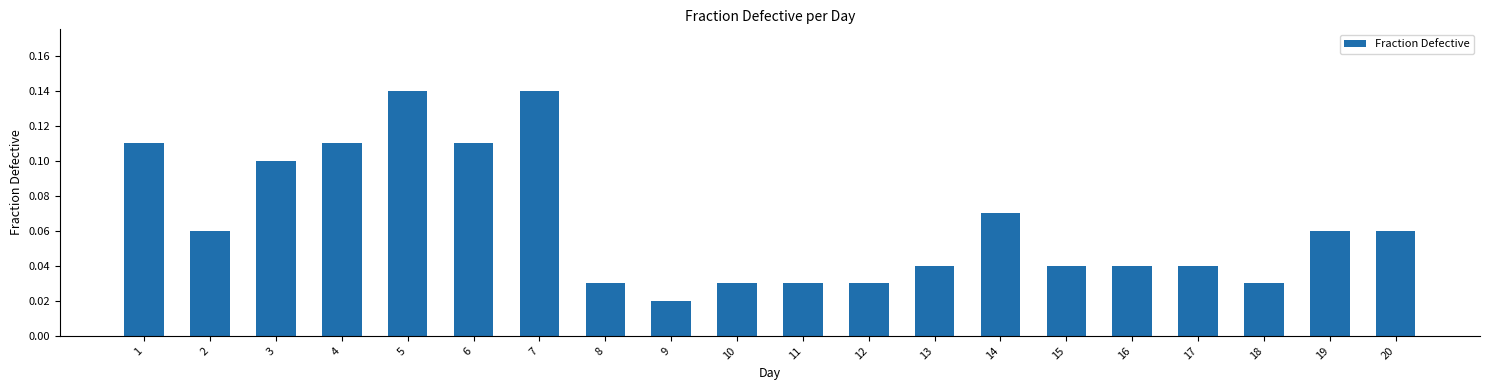

What is the sum of all values?

1.3